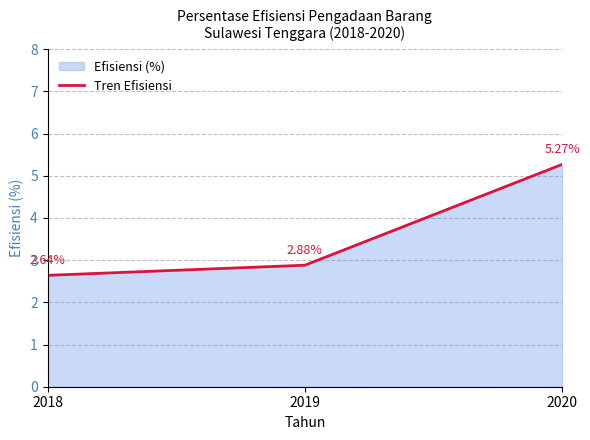

What is the greatest value displayed?

5.3